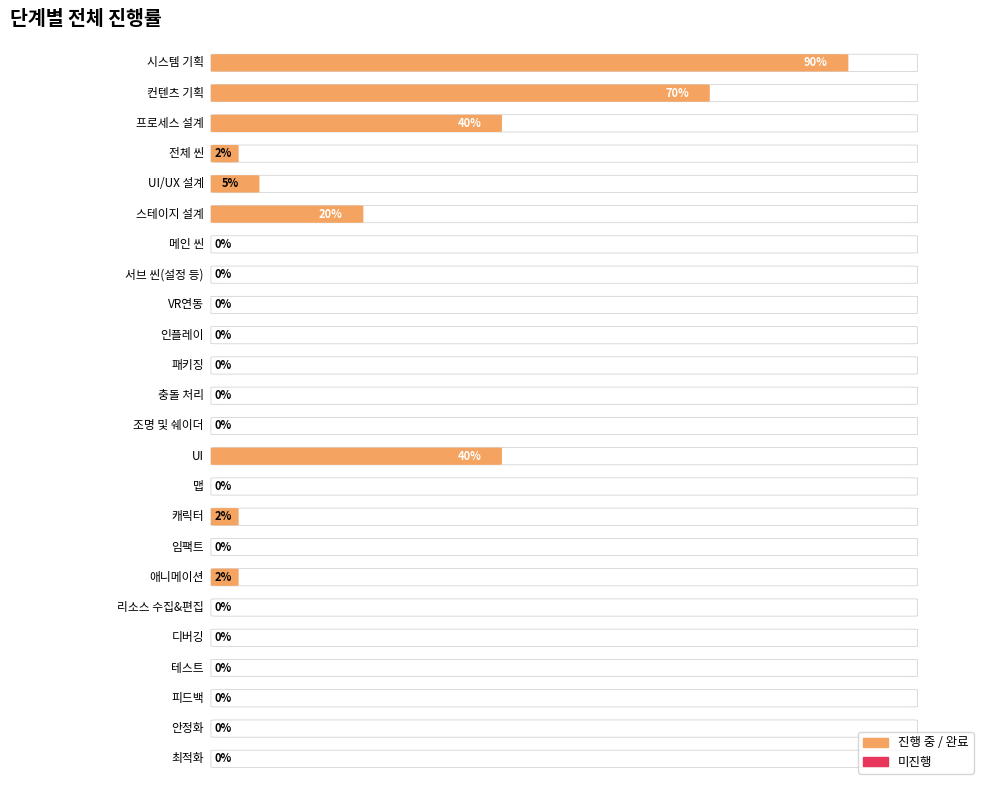

How many distinct data groups are displayed?

1